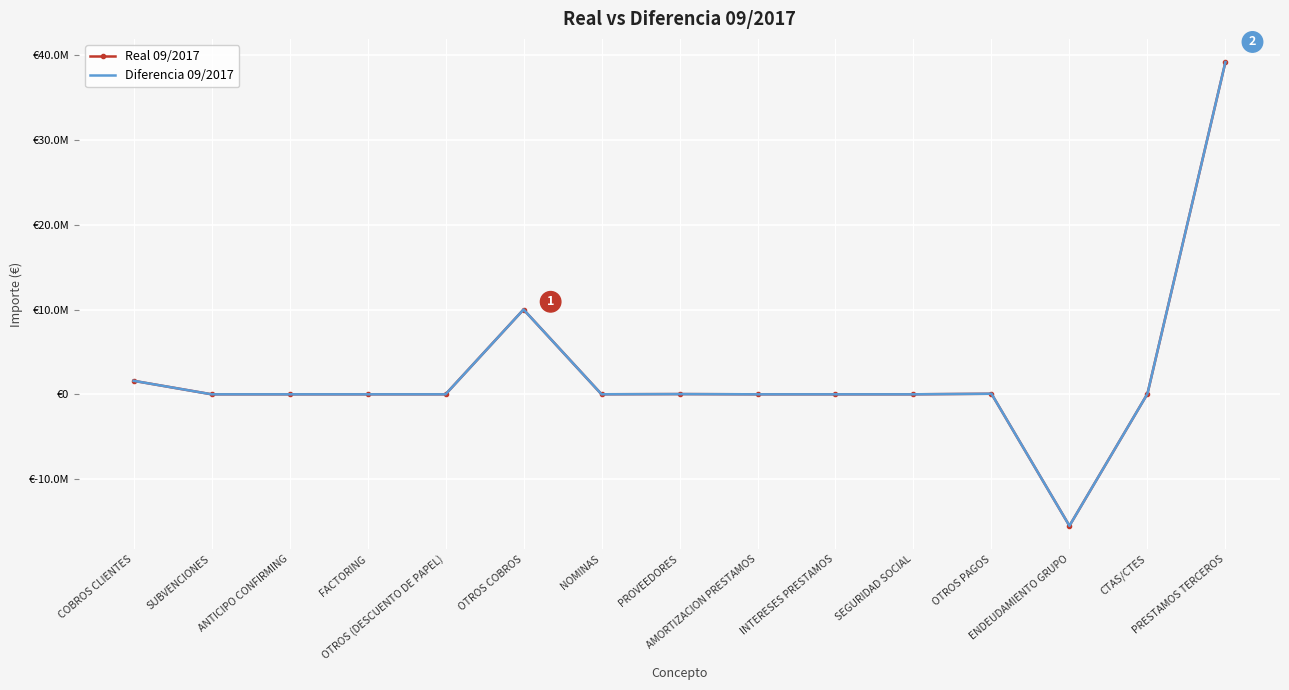

Which series has the largest range (max minus min)?

Real 09/2017